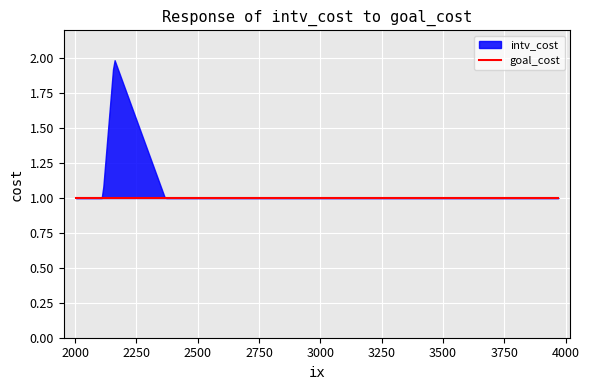

What is the value of the intv_cost point at the 24th from the left?

1